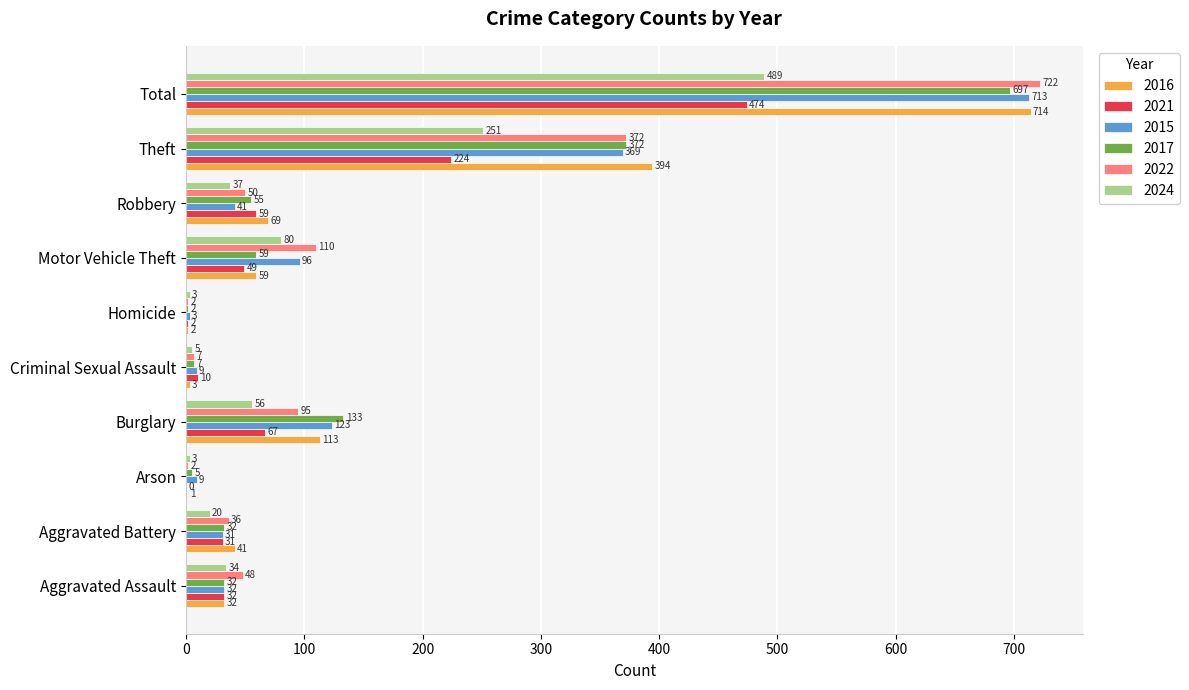

What is the maximum value for 2021?

474